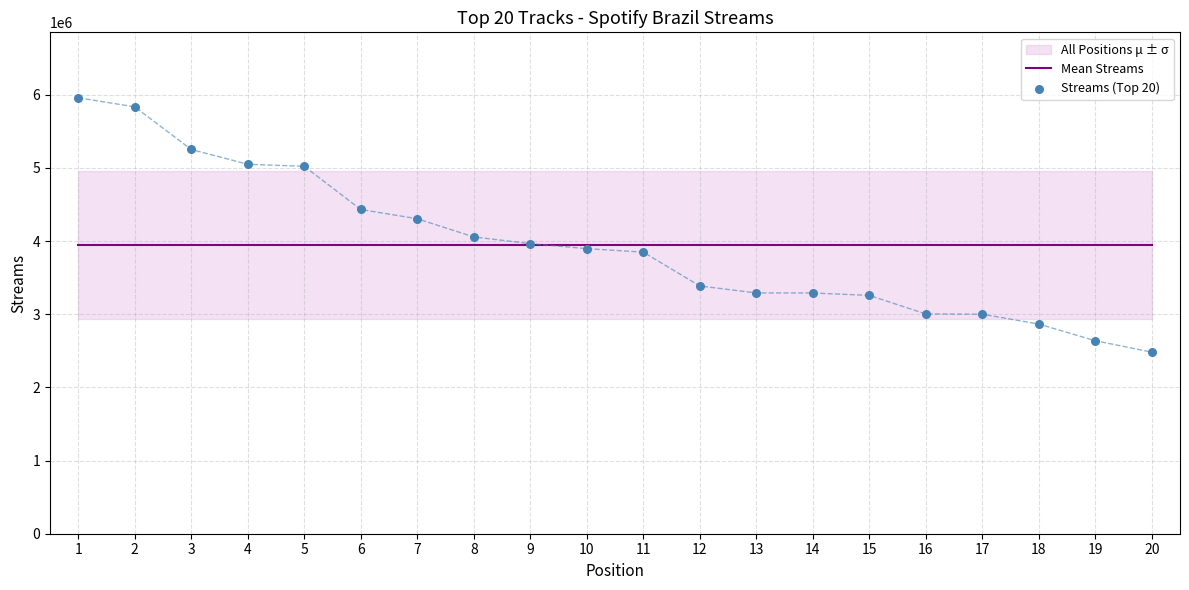

Which series has the largest Y range (max minus min)?

Streams (Top 20)